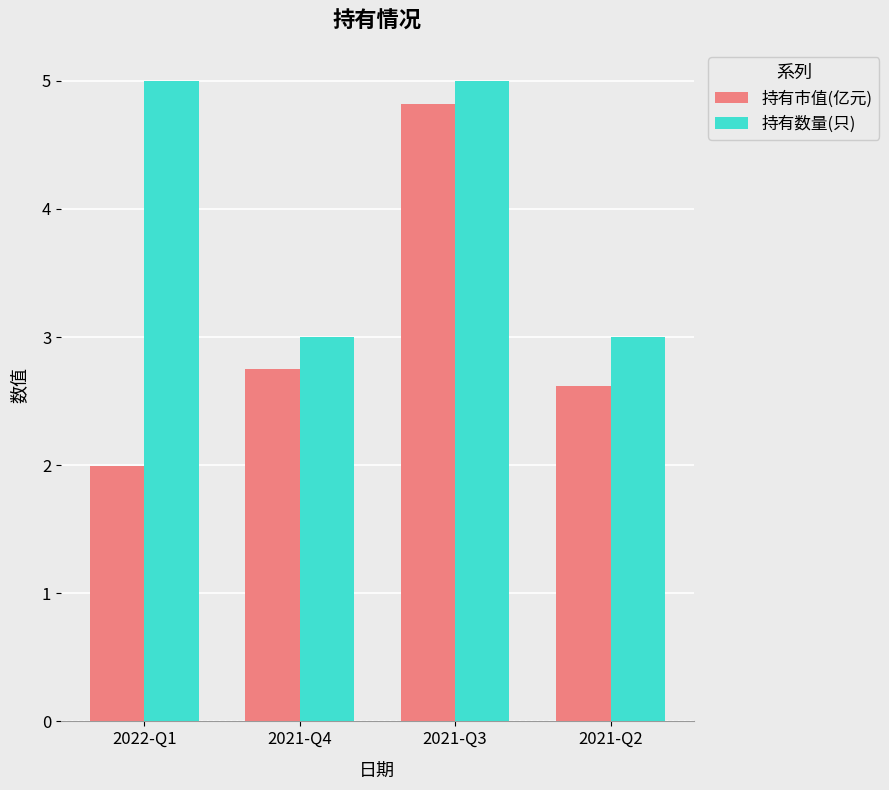

Which series has the largest range (max minus min)?

持有市值(亿元)